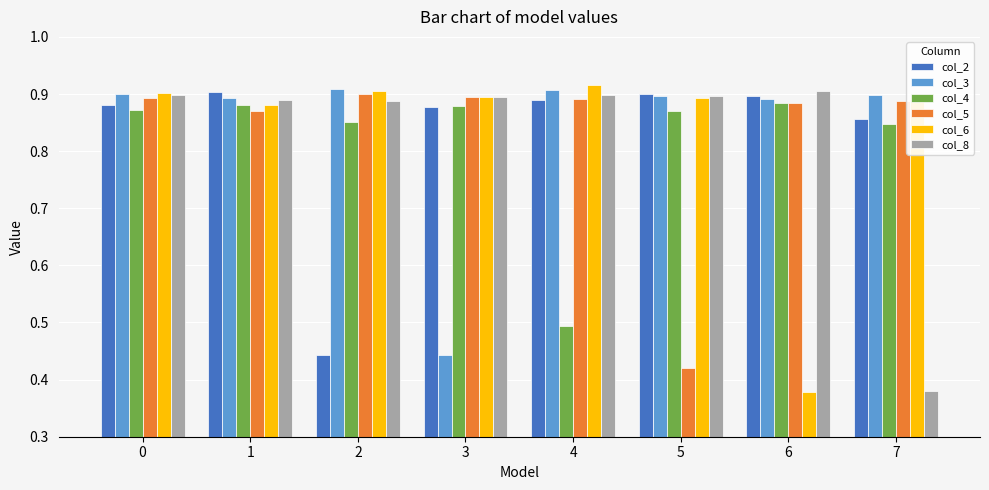

The value of col_6 at 0 is 0.3. True or false?

False